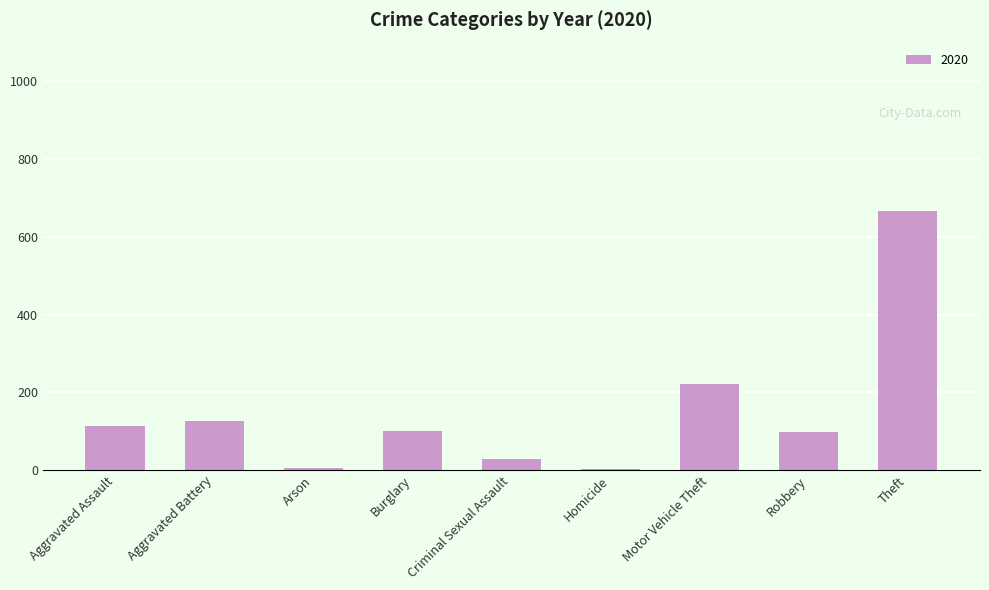

What is the sum of all values?

1356